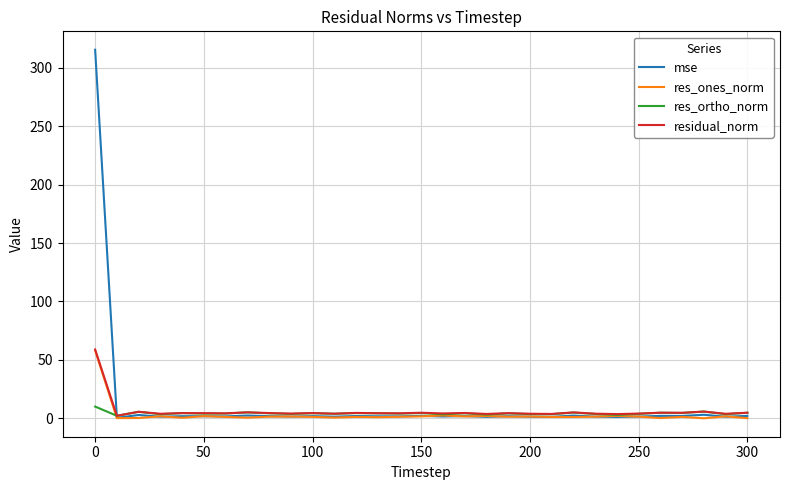

In mse, how many points are lower than both neighbors (excluding endpoints)?

12